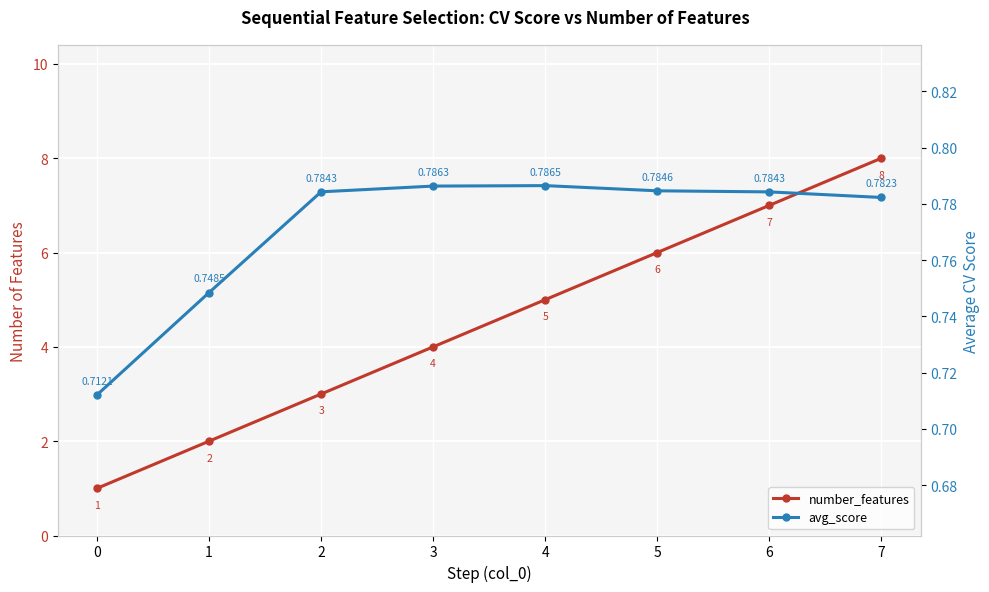

What is the value of the number_features point at the 6th from the left?

6.0